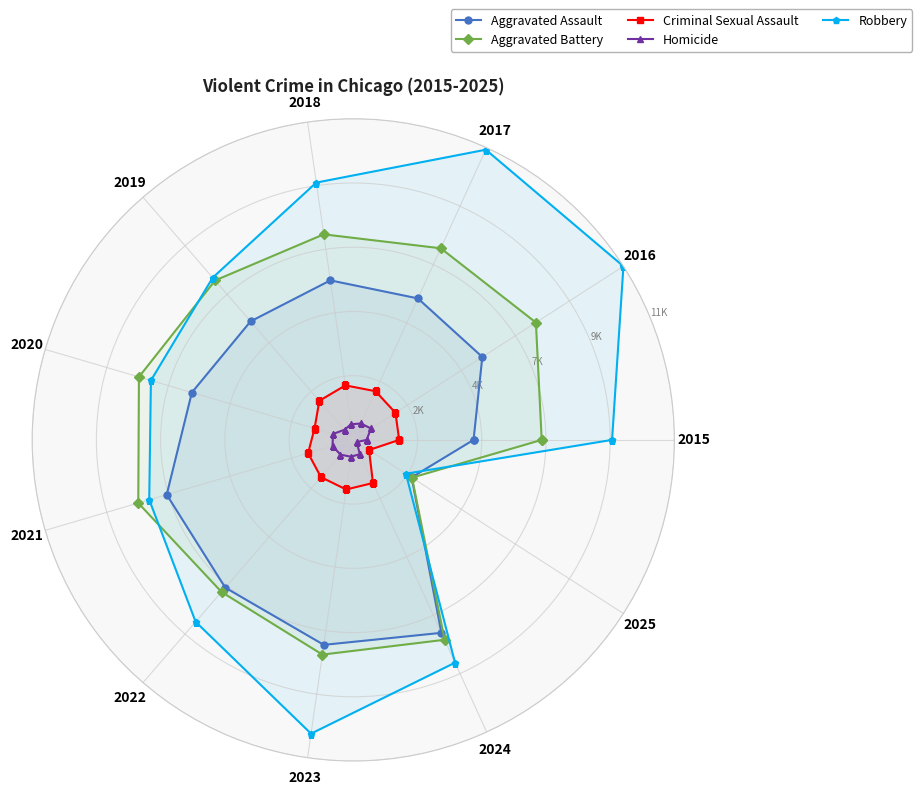

At which category does the chart reach its peak across all series?

2016